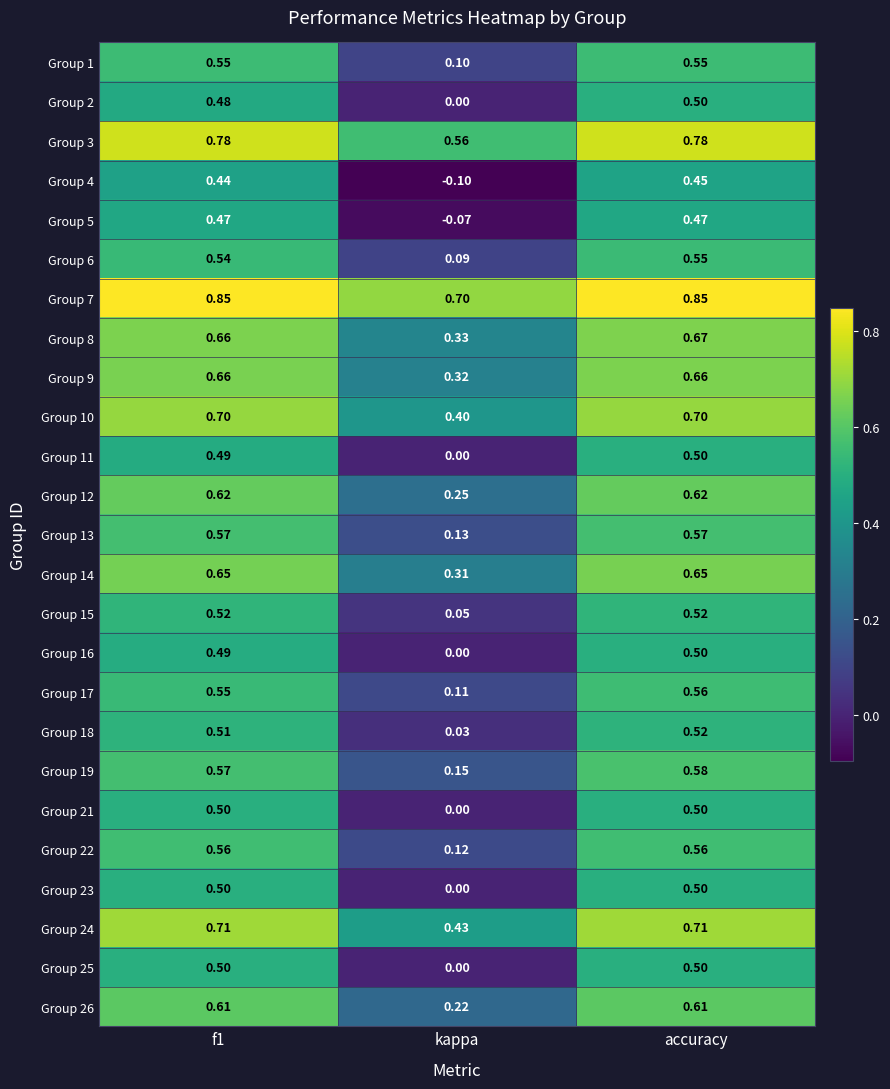

Which category has the lowest value across all series?

kappa